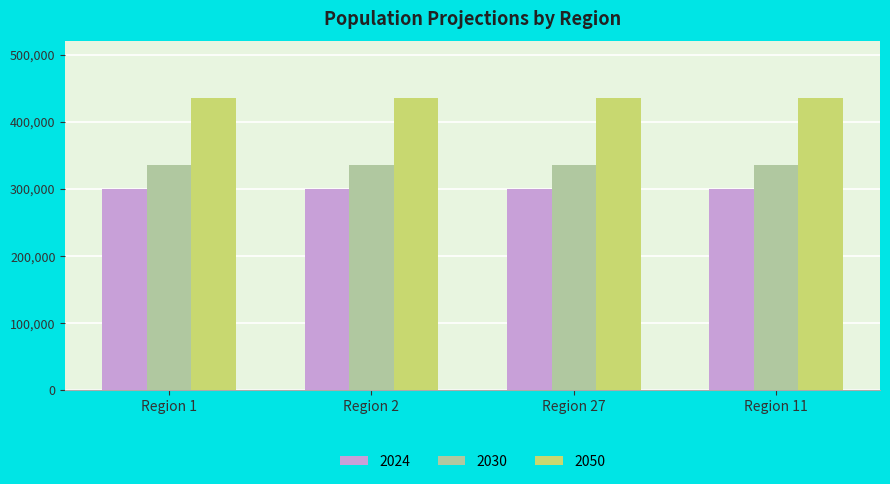

What is the total value across all series at Region 27?

1070000